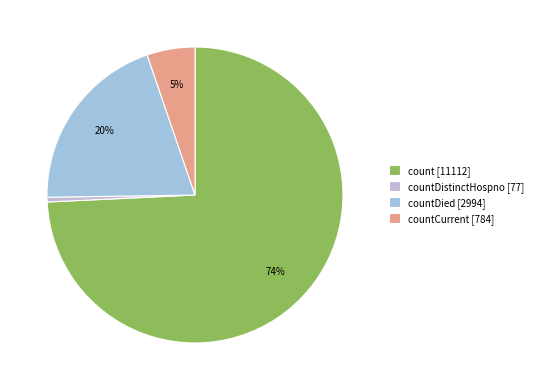

Rank the categories by value from highest to lowest.

count [11112], countDied [2994], countCurrent [784], countDistinctHospno [77]